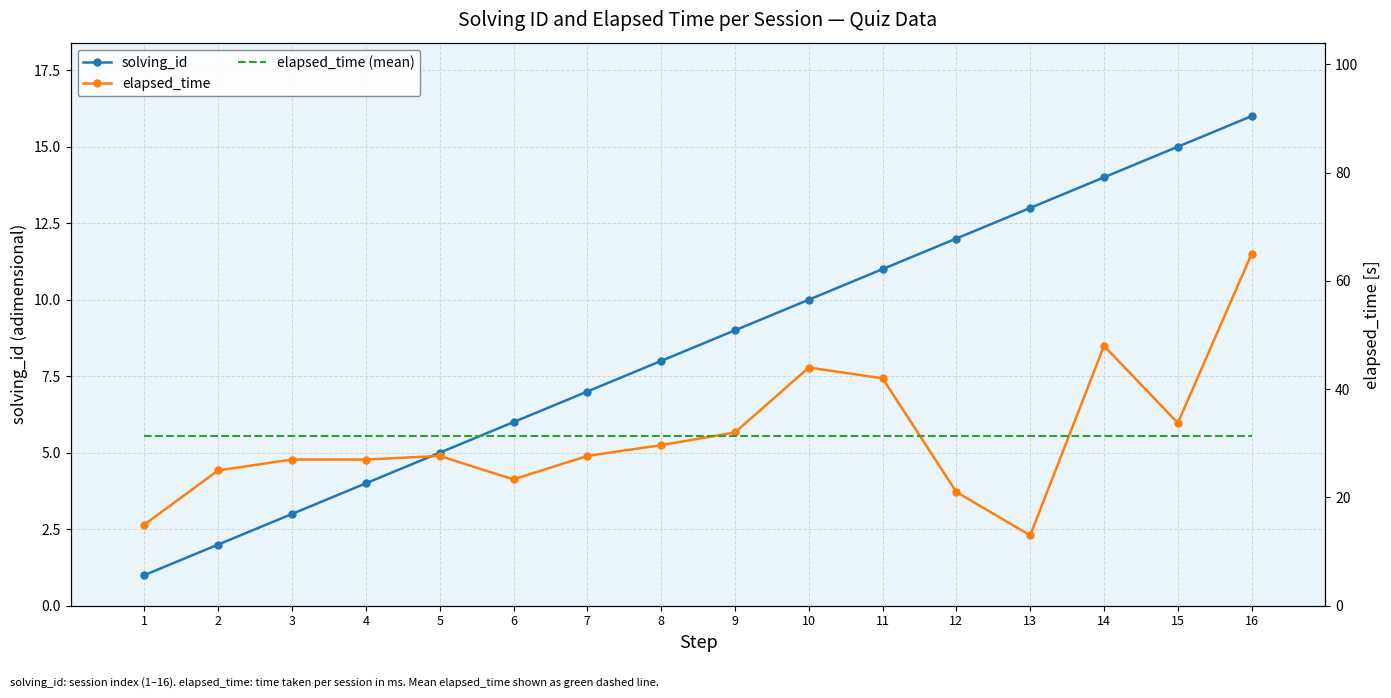

Reading left to right, list all the values displayed in this chart.

solving_id: 1.0	2.0	3.0	4.0	5.0	6.0	7.0	8.0	9.0	10.0	11.0	12.0	13.0	14.0	15.0	16.0
elapsed_time: 15.0	25.0	27.0	27.0	27.7	23.3	27.7	29.7	32.0	44.0	42.0	21.0	13.0	48.0	33.8	65.0
elapsed_time (mean): 31.3	31.3	31.3	31.3	31.3	31.3	31.3	31.3	31.3	31.3	31.3	31.3	31.3	31.3	31.3	31.3